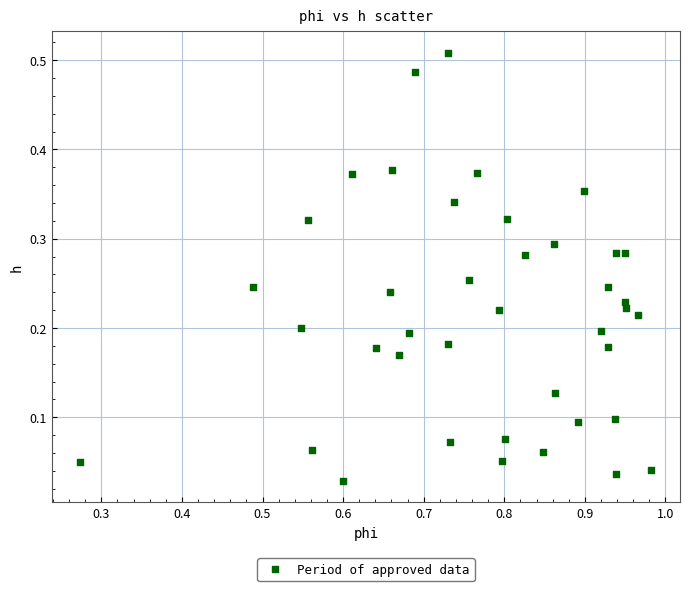

What is the range of X values (max minus min)?

0.7